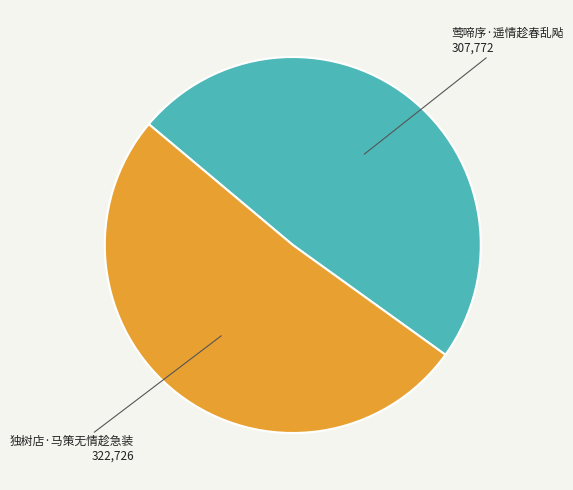

Does any single category account for the majority?

Yes